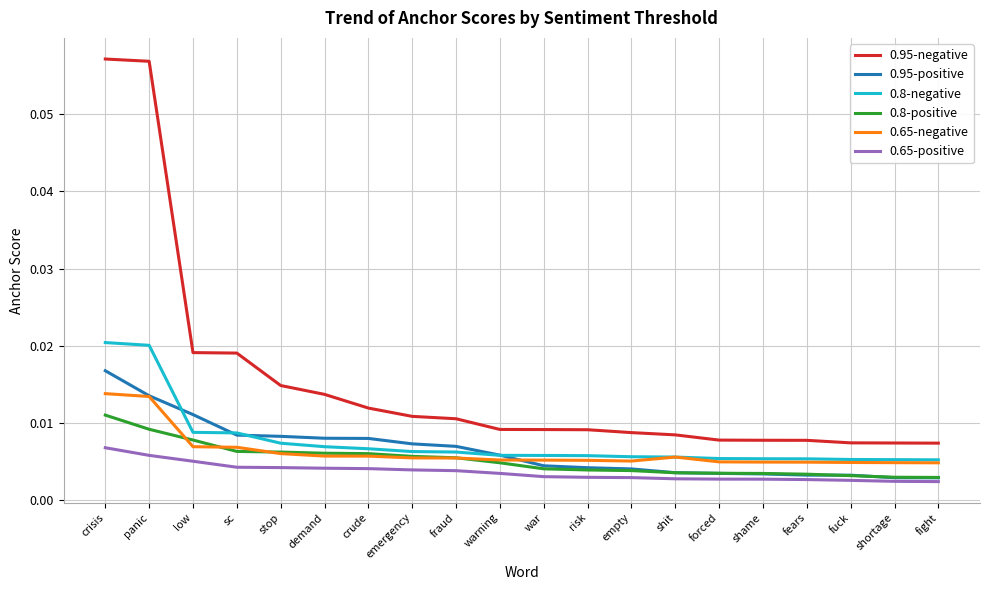

Which series has the largest total across all categories?

0.95-negative